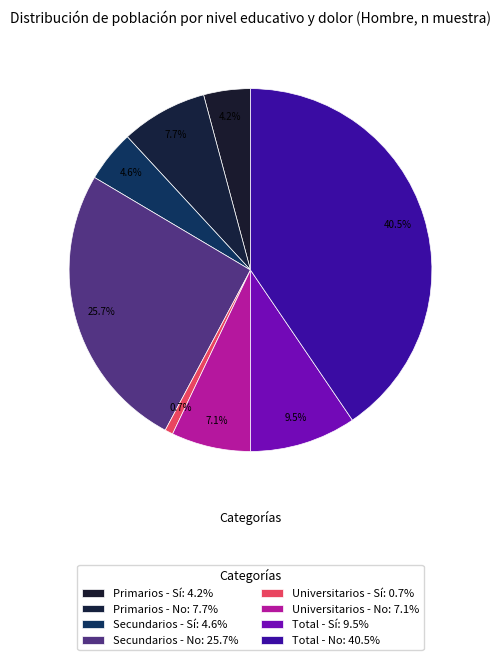

Is there any slice that represents more than half of the pie?

No